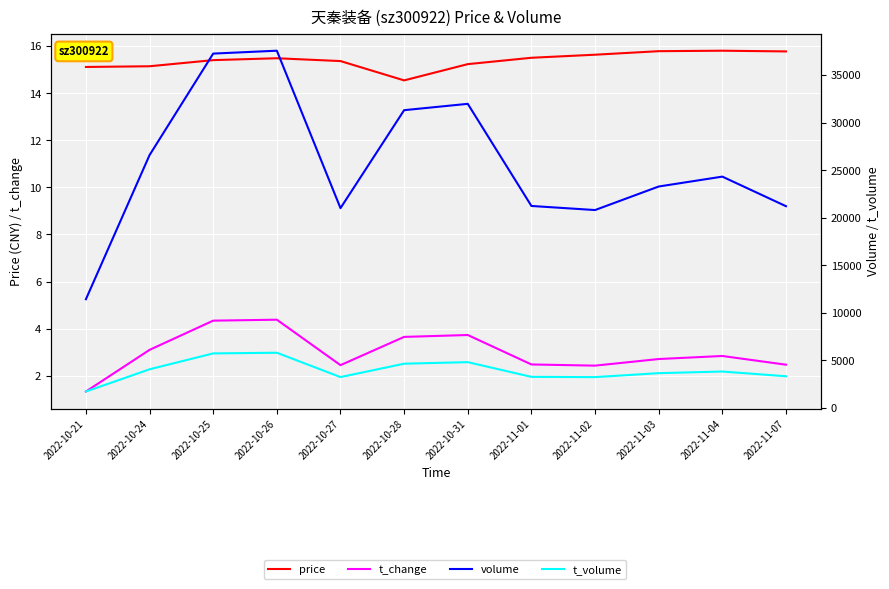

At which label does t_change reach its minimum?

2022-10-21